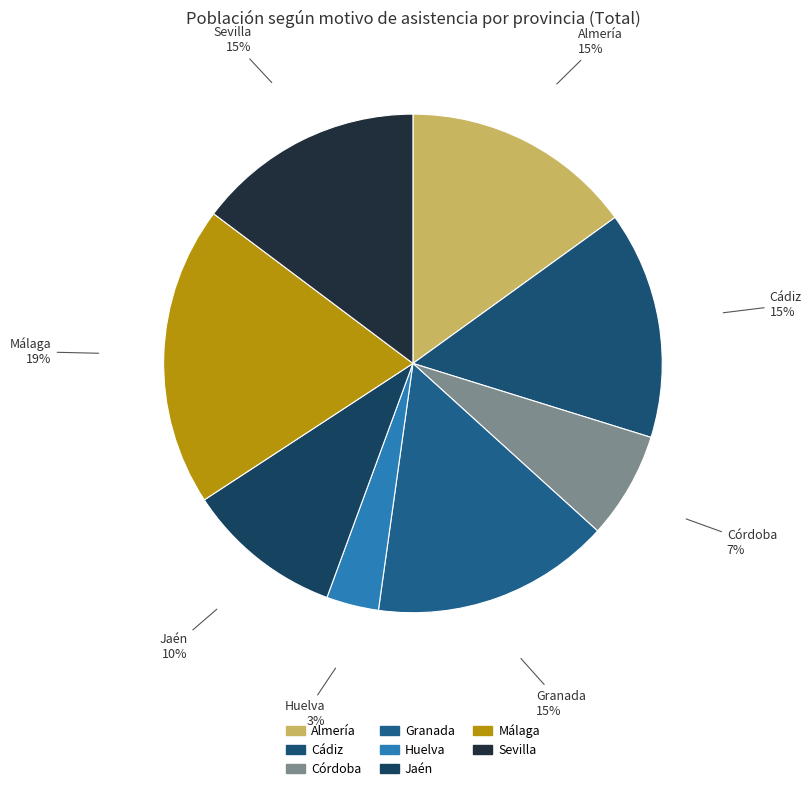

What percentage is the Huelva slice, to the nearest percent?

3%